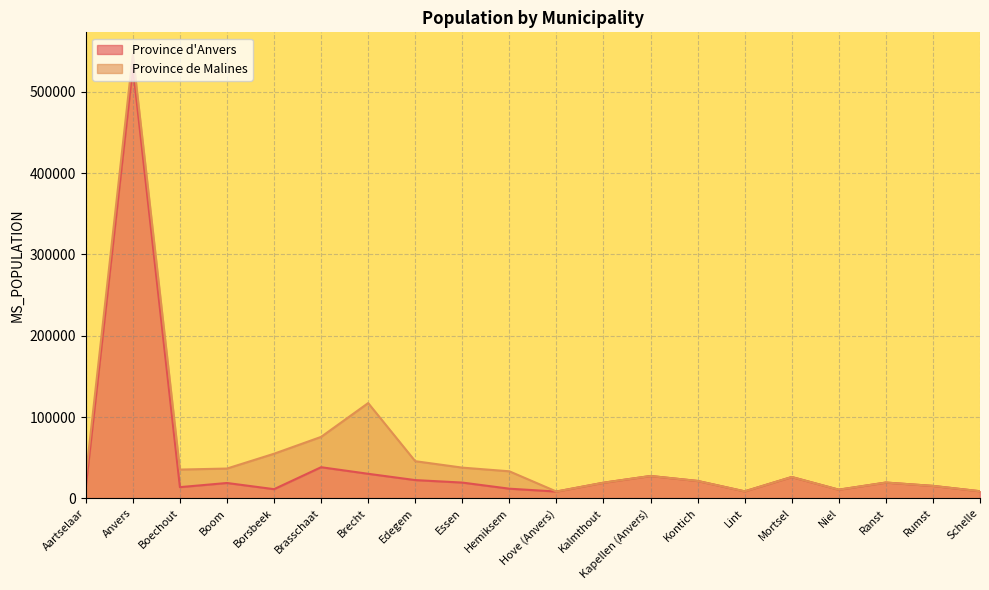

At which label is the value closest to 269470?

Brasschaat